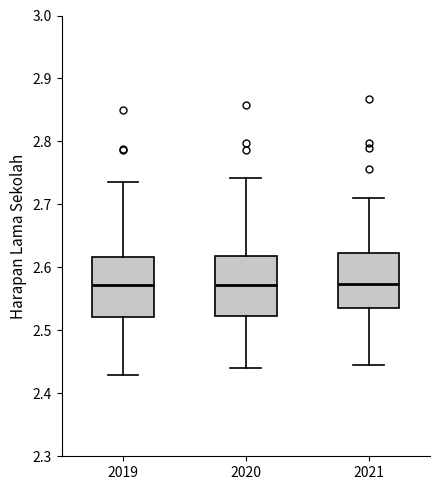

Where does the upper whisker of the box at x = 2019 end on the y-axis? The values are not printed on the chart, so give them approximately, as read against the axis.

2.74